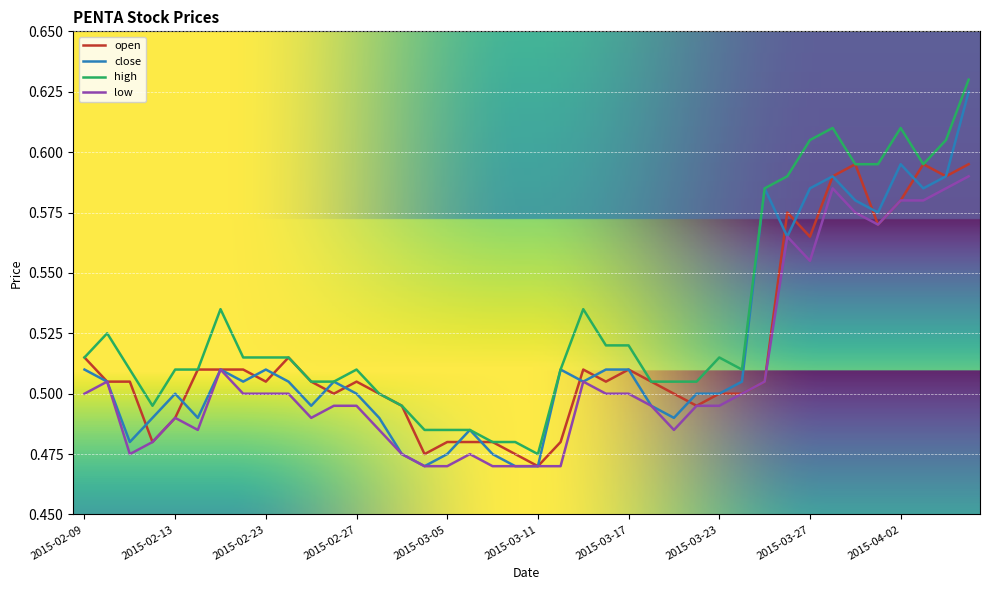

How many distinct data groups are displayed?

4